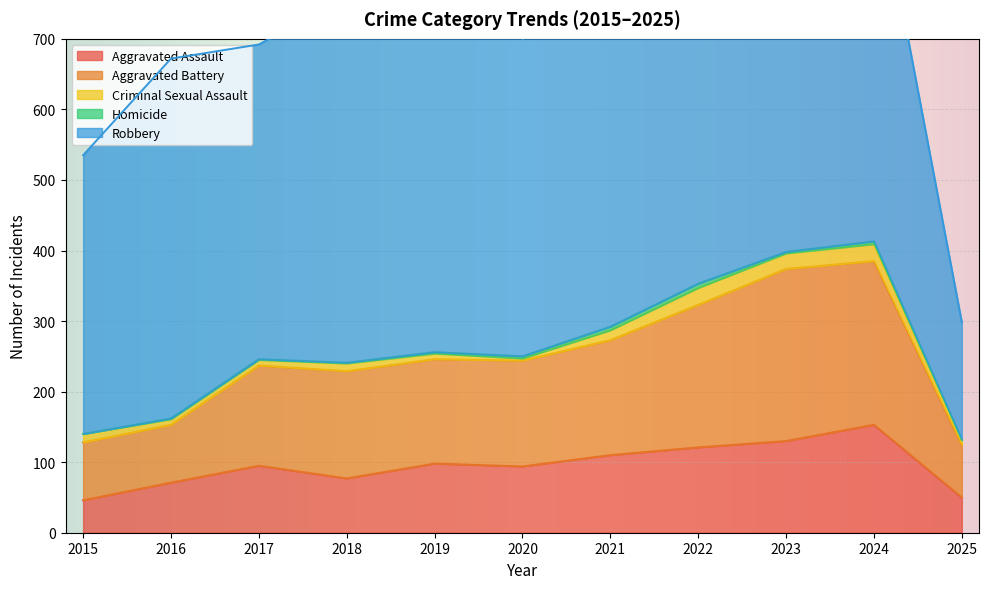

Read the Aggravated Assault value at 2025, to the nearest 10.

50